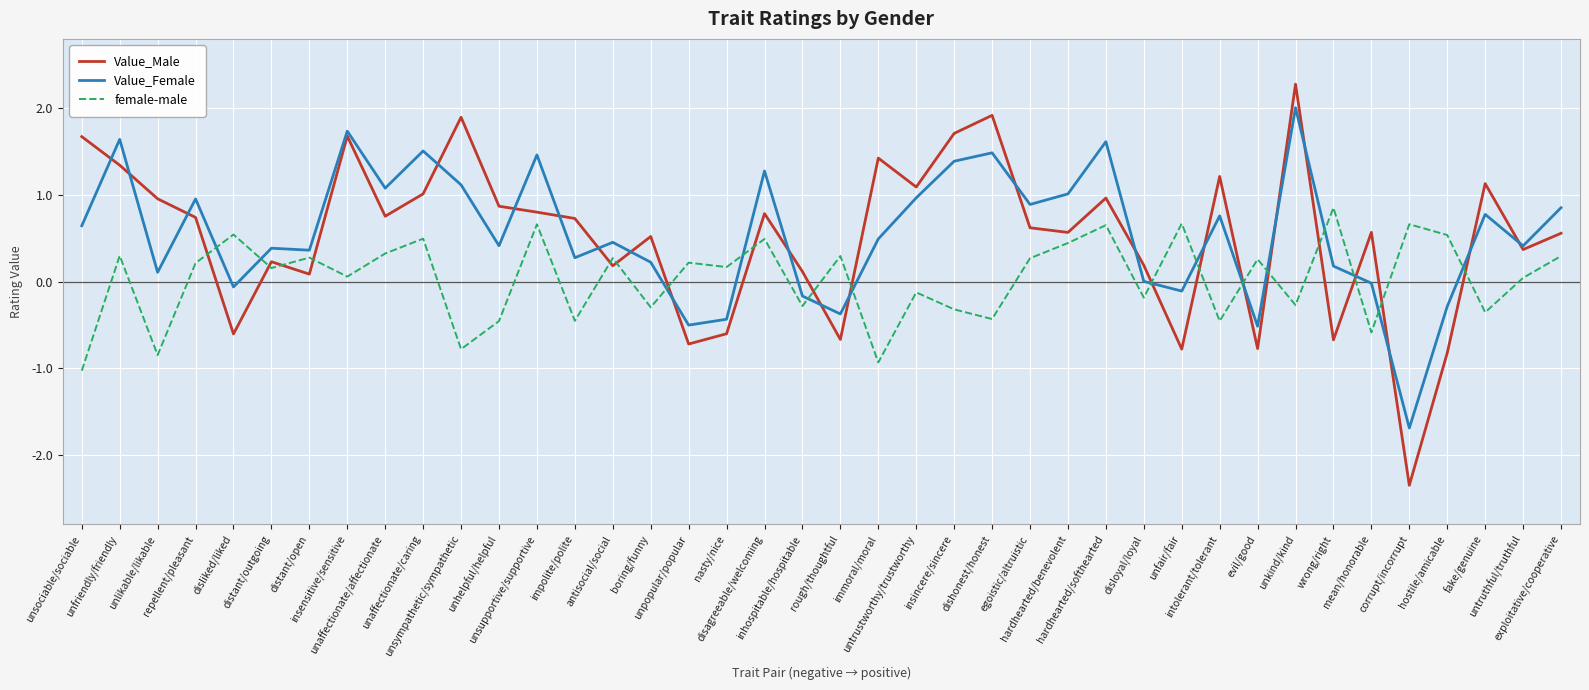

What is the minimum value for female-male?

-1.0